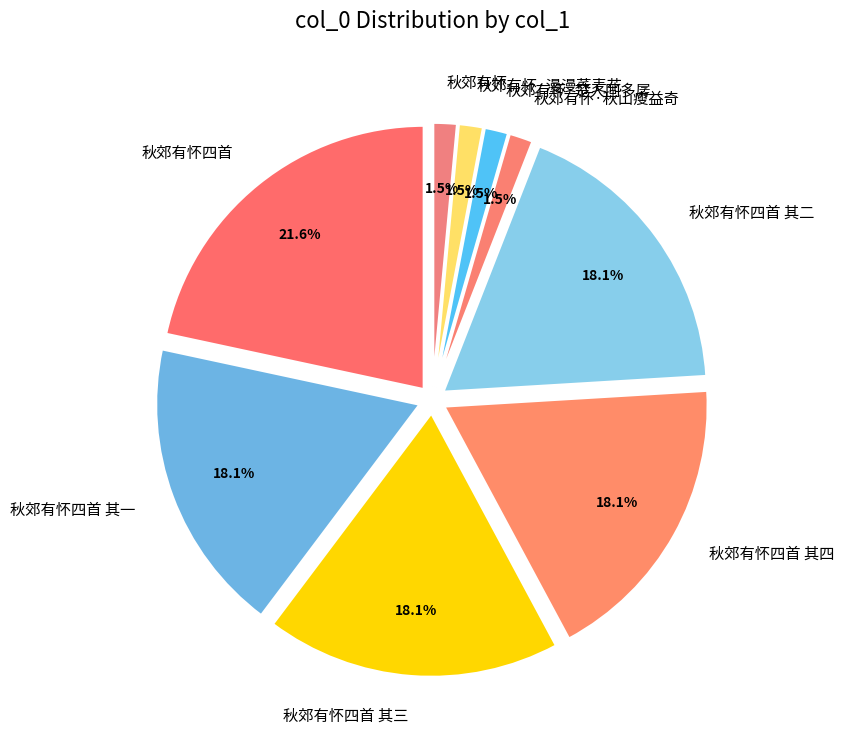

What percentage is the 秋郊有怀·秋山瘦益奇 slice, to the nearest percent?

1%